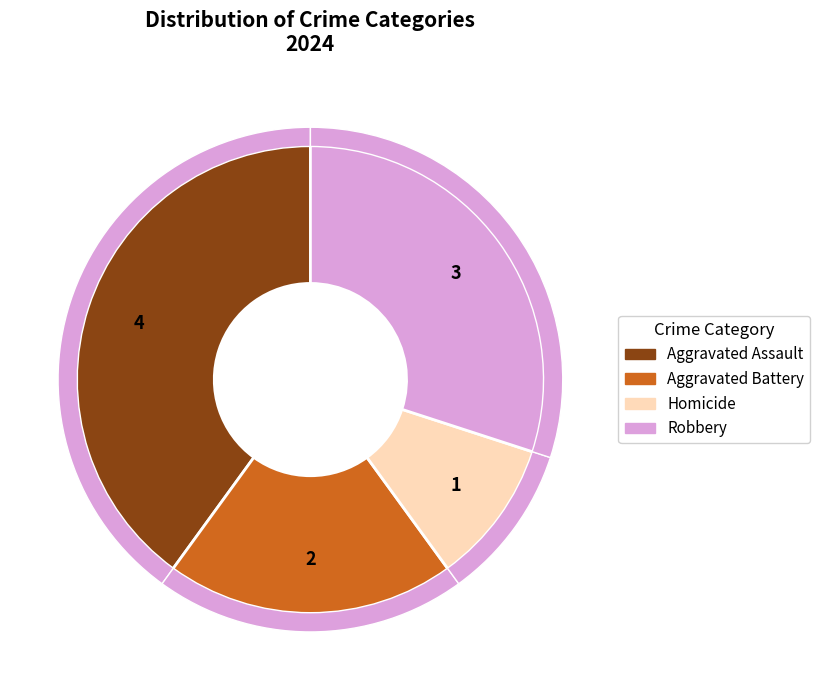

Is the sum of Robbery and Homicide greater than half?

No